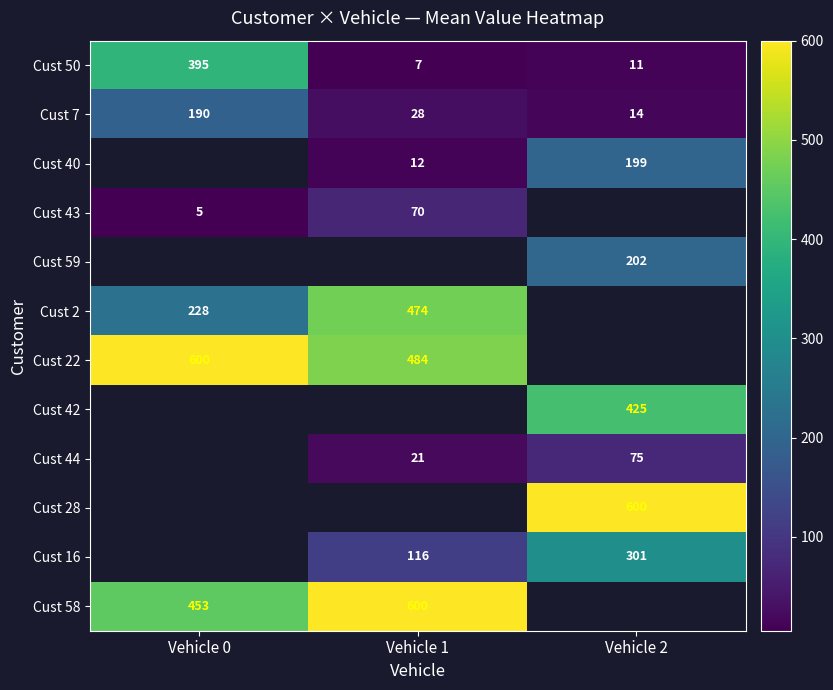

Which series changed the most between Vehicle 1 and Vehicle 2?

Cust 40